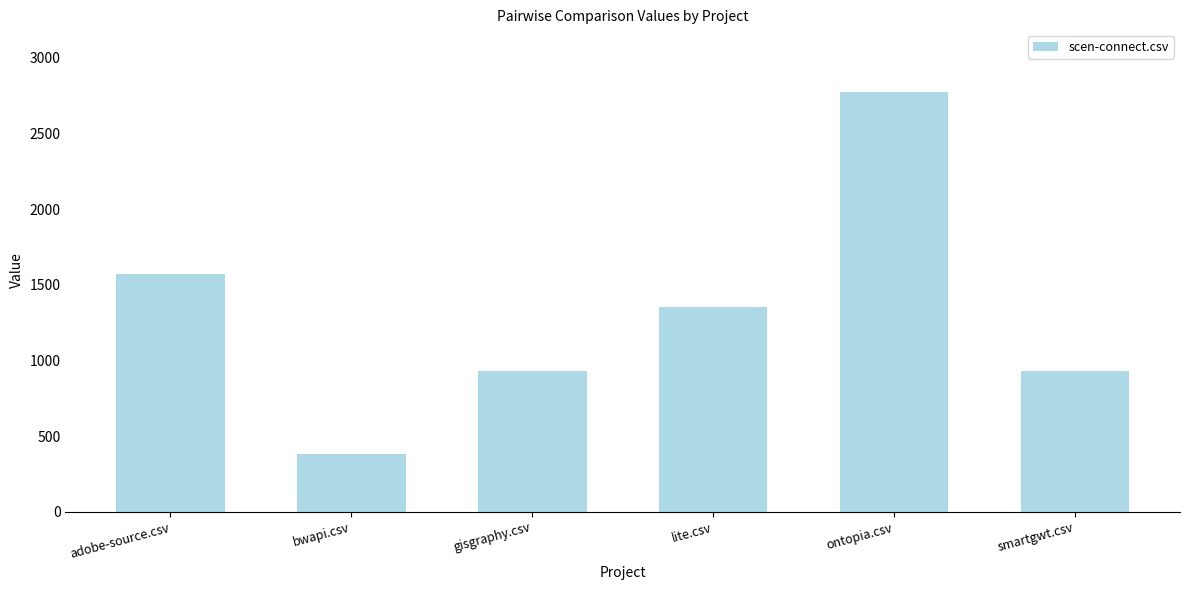

How many bars are there in total?

6